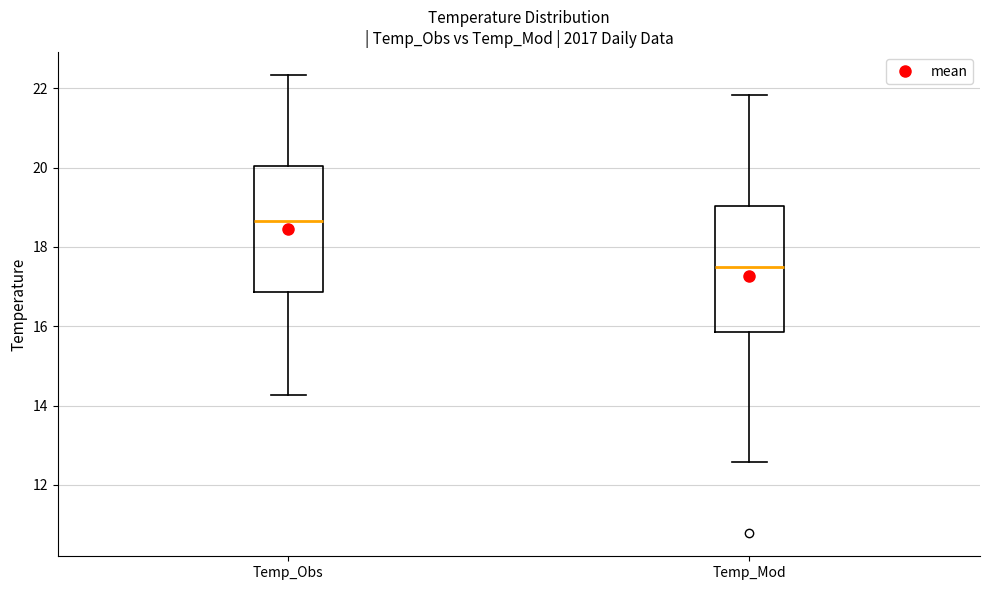

Reading left to right, read every box against the y-axis: the position of its median line, the range the box covers, and the ends of its whiskers. The values are not printed on the chart, so give them approximately, as read against the axis.

Temp_Obs: median 18.6, box 16.8 to 20.0, whiskers 14.2 to 22.4
Temp_Mod: median 17.4, box 15.8 to 19.0, whiskers 12.6 to 21.8